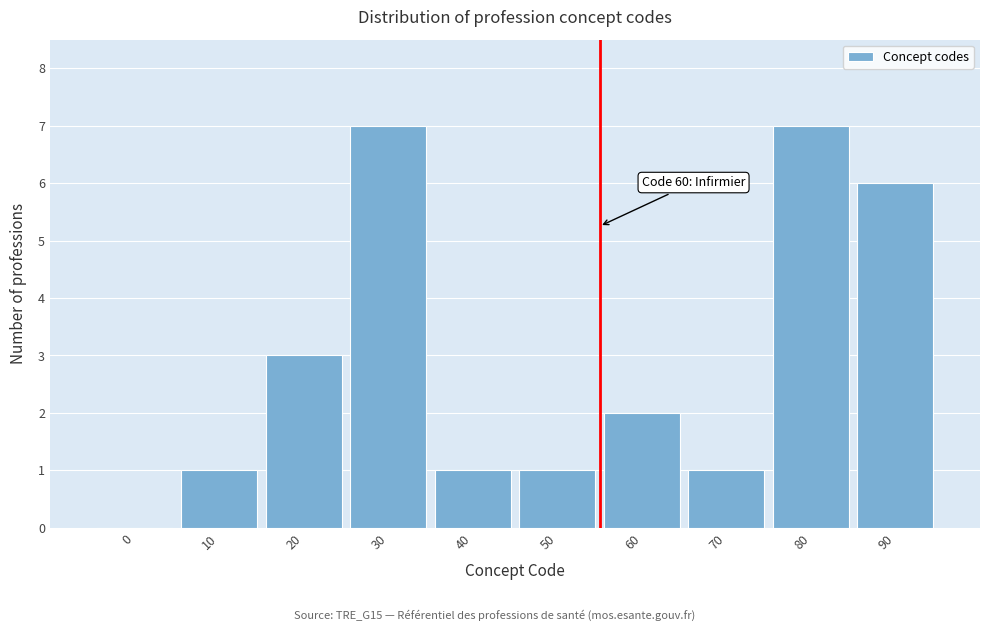

Reading left to right, list all the values displayed in this chart.

0=0	10=1	20=3	30=7	40=1	50=1	60=2	70=1	80=7	90=6